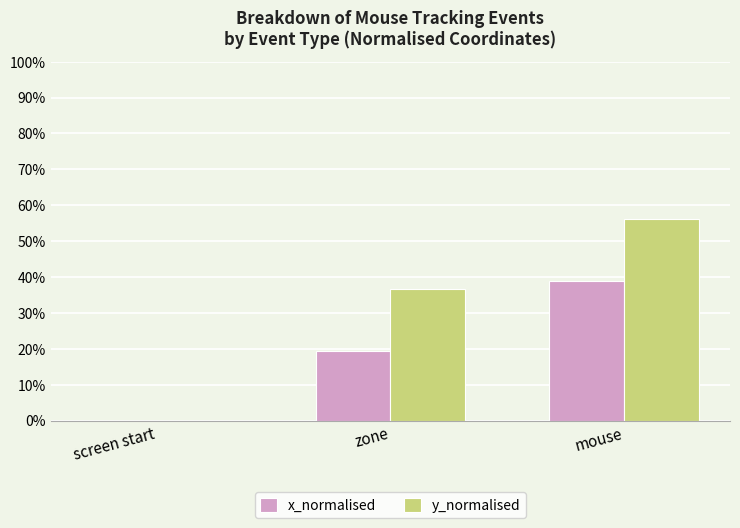

Count the y_normalised values in the range 0 to 1.

3